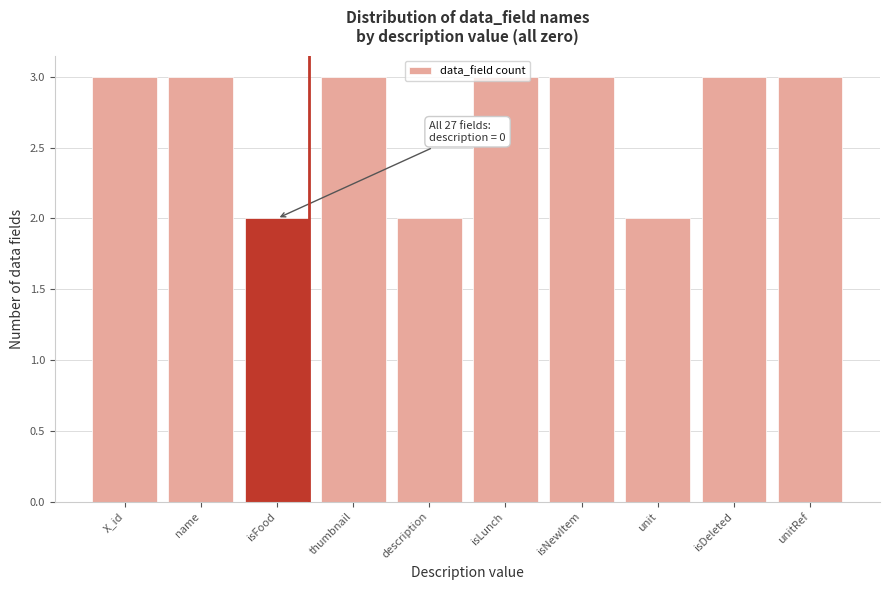

What is the approximate value at unitRef?

3